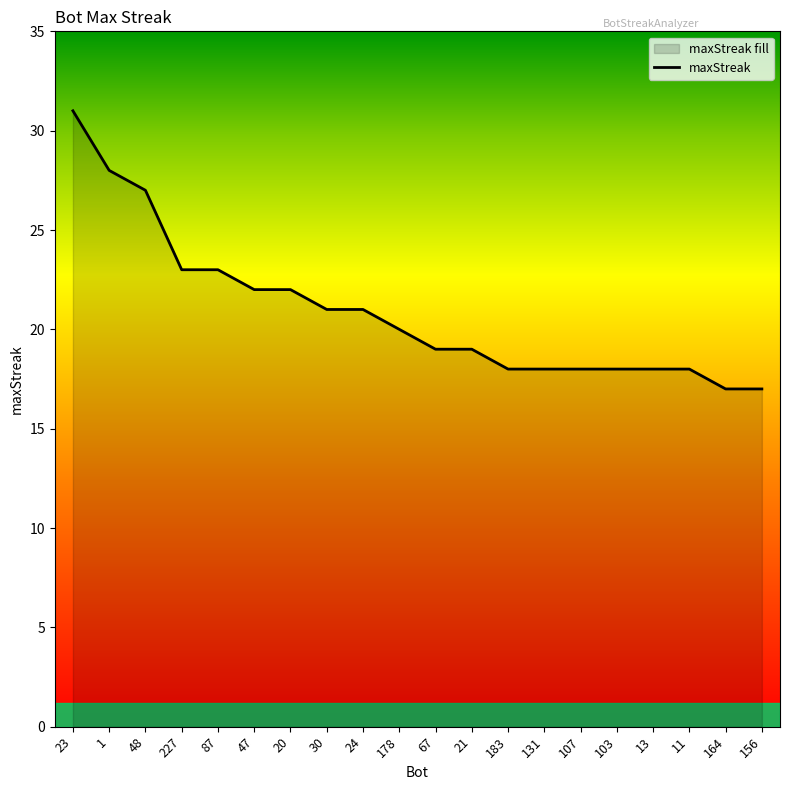

What is the label of the 5th point from the left?

87